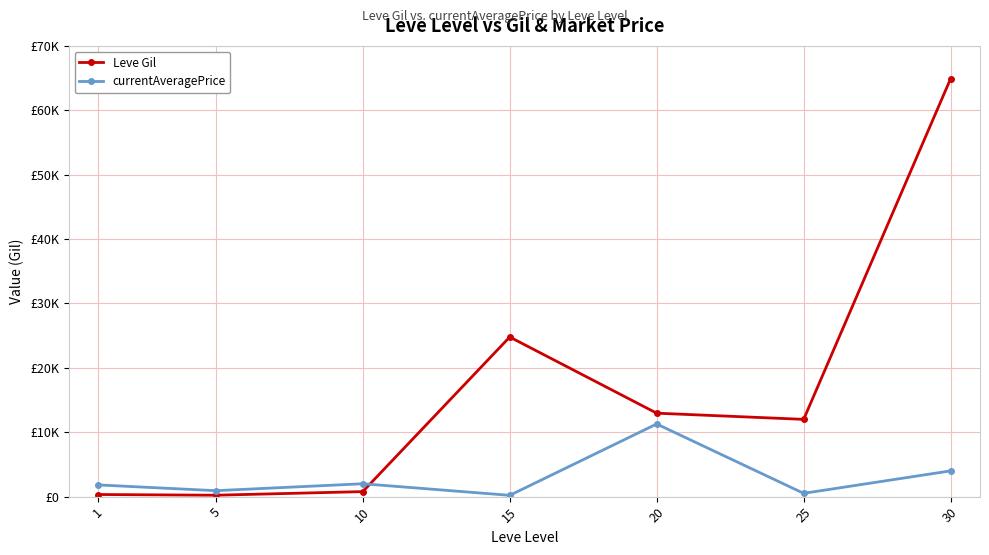

Is this an area chart (filled region under the line)?

No